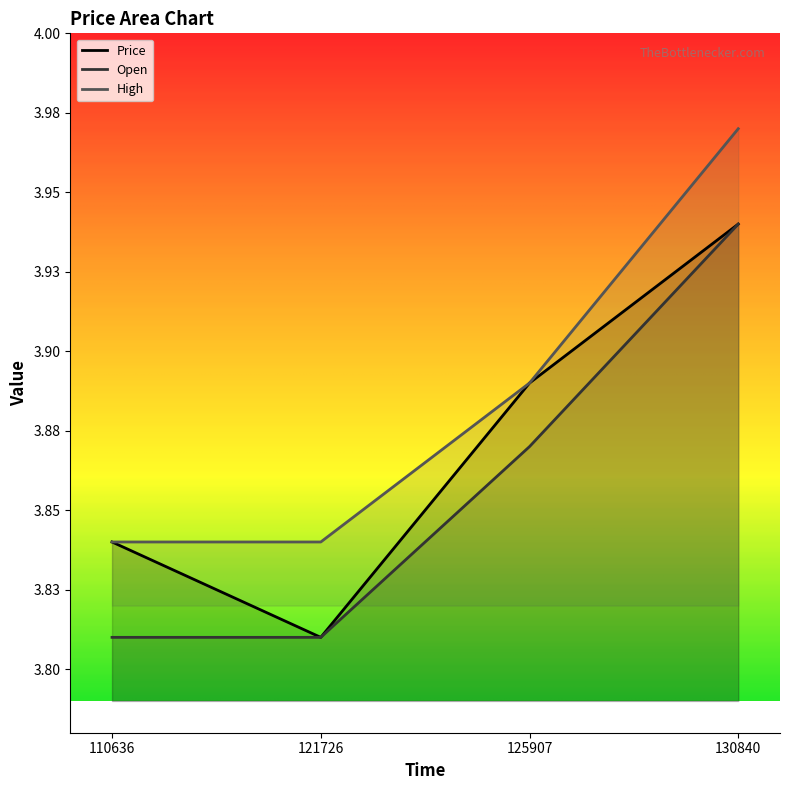

Rank the categories by Open value from lowest to highest.

110636, 121726, 125907, 130840